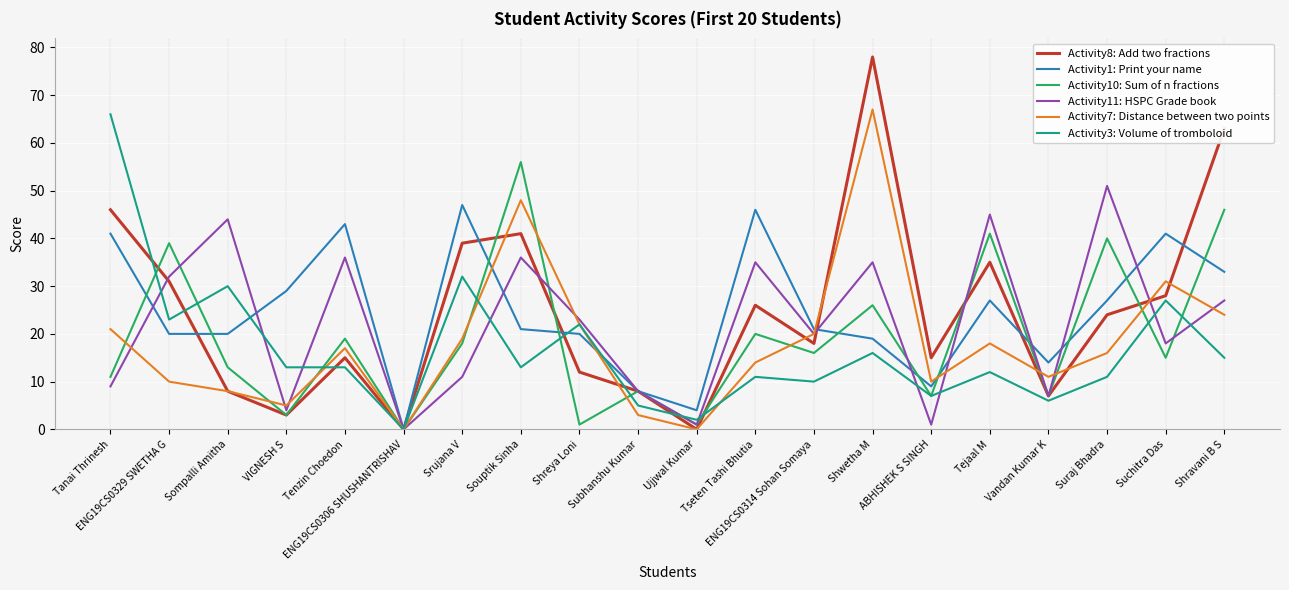

True or false: Activity1: Print your name and Activity7: Distance between two points cross at least once.

True